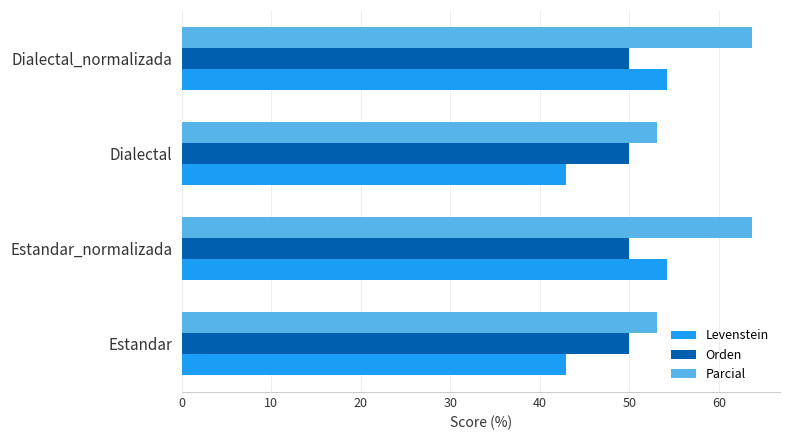

Which series has the widest spread of values?

Levenstein